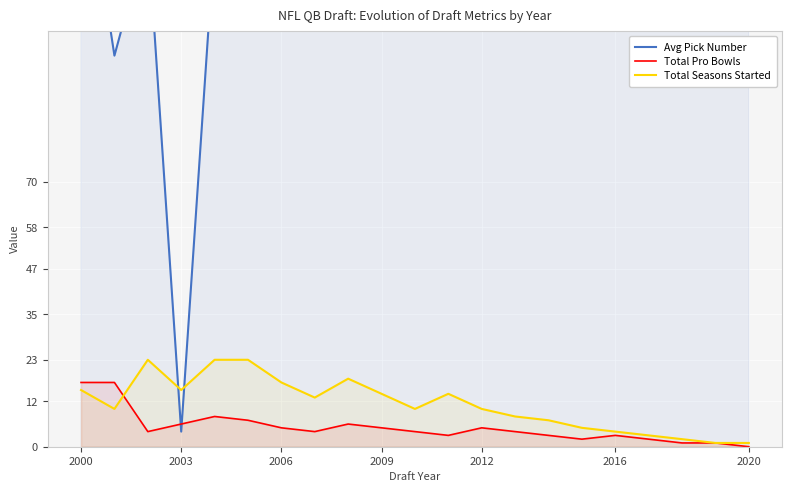

What is the average value of the Total Pro Bowls series?

5